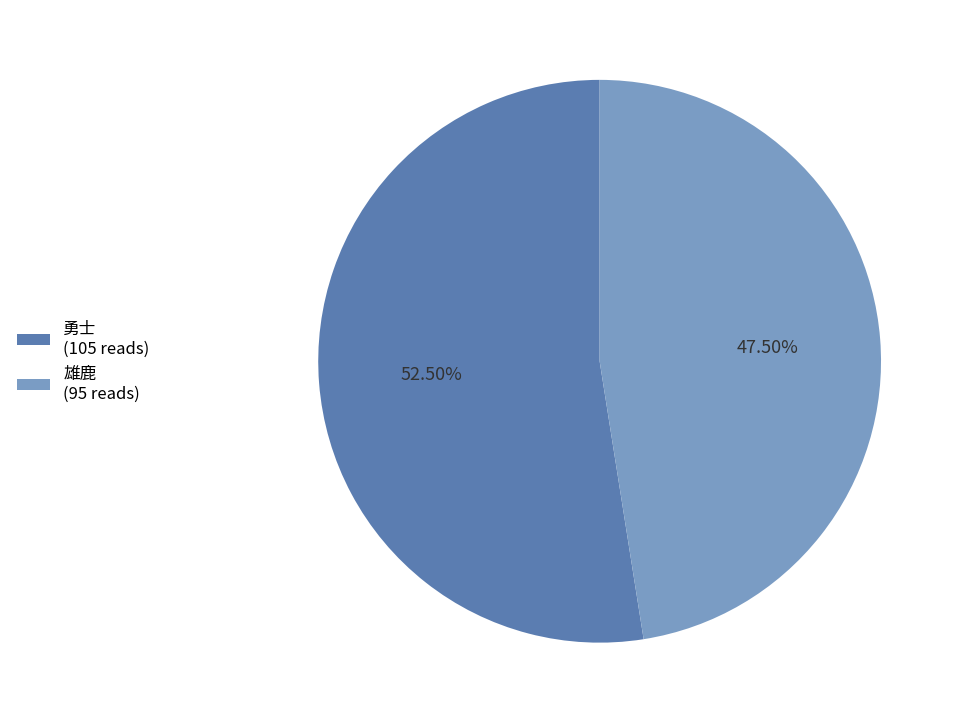

What is the majority slice?

勇士